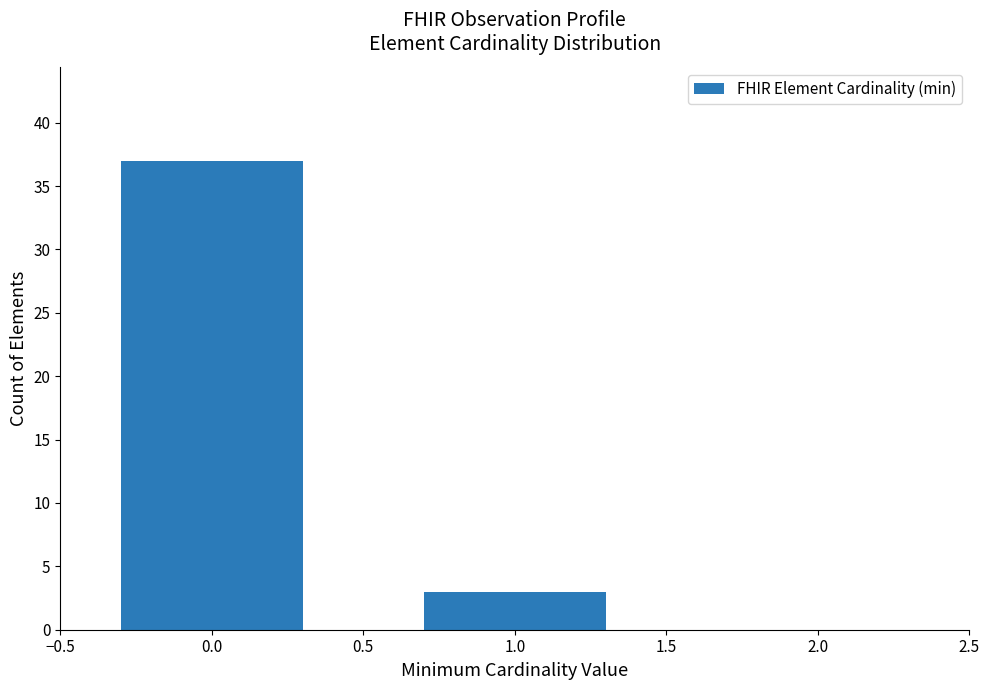

Reading left to right, extract all data points from this chart.

37	3